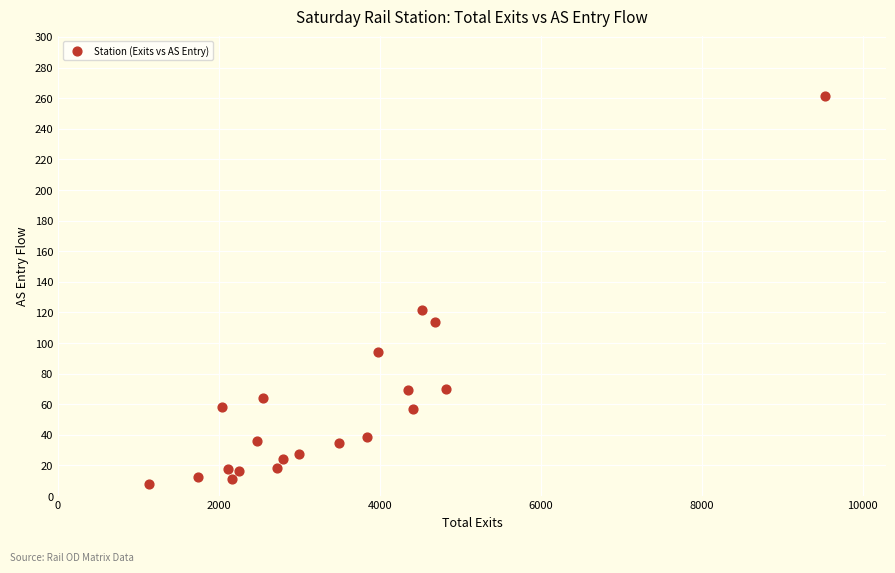

What is the range of X values (max minus min)?

8400.8